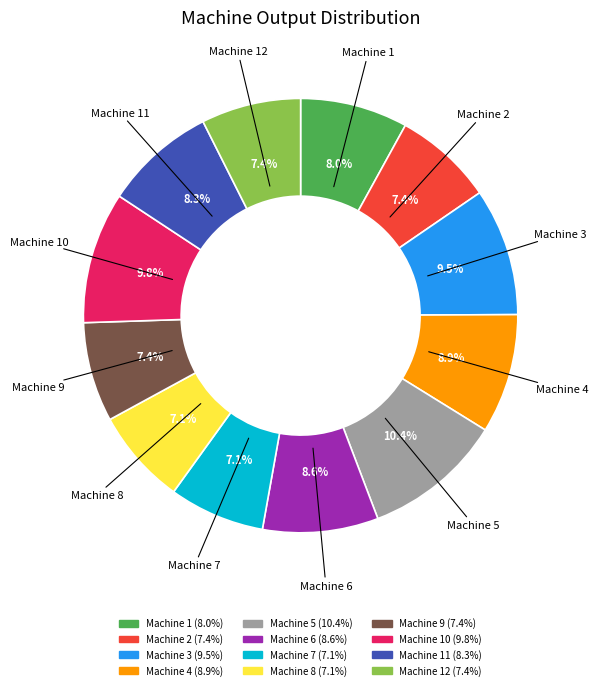

Is there any slice that represents more than half of the pie?

No